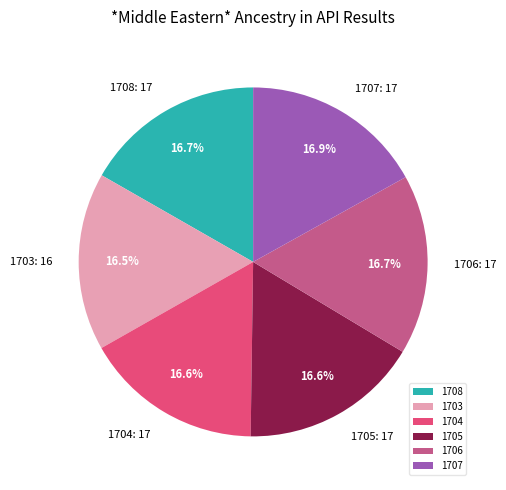

Is it true that 1704 is 24% of the pie?

False